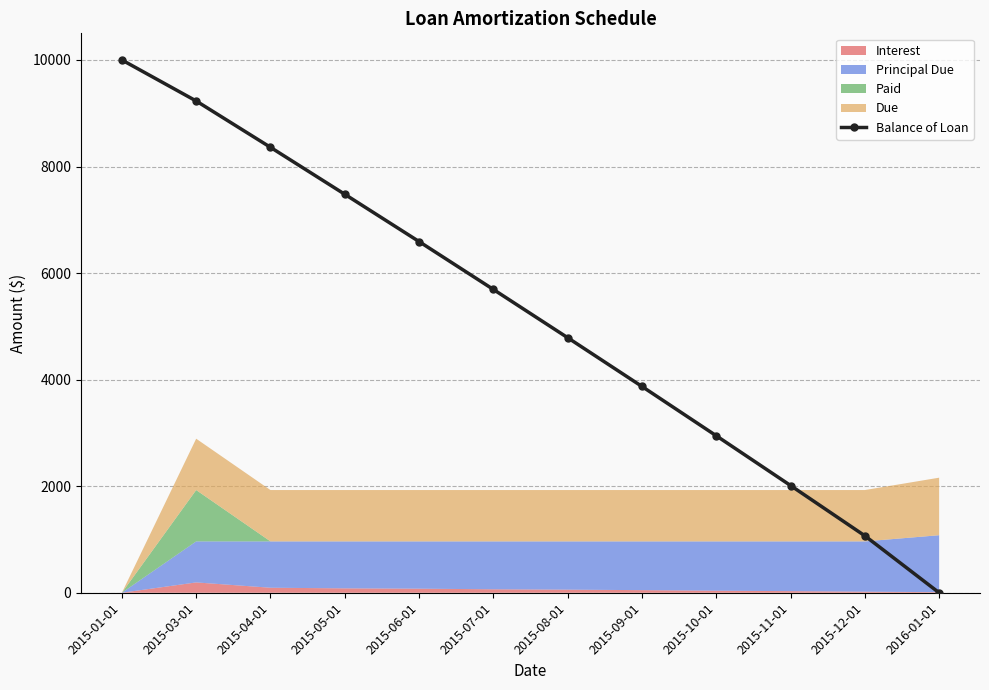

Which category has the lowest value across all series?

2016-01-01